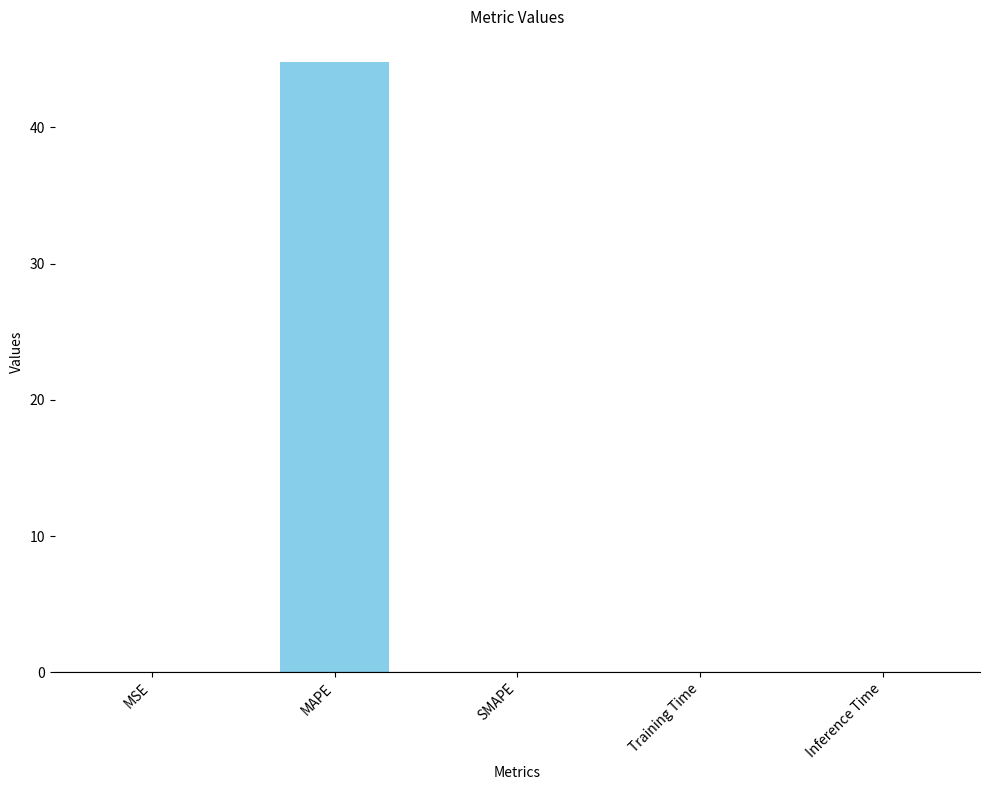

Which label corresponds to the largest value in the chart?

MAPE